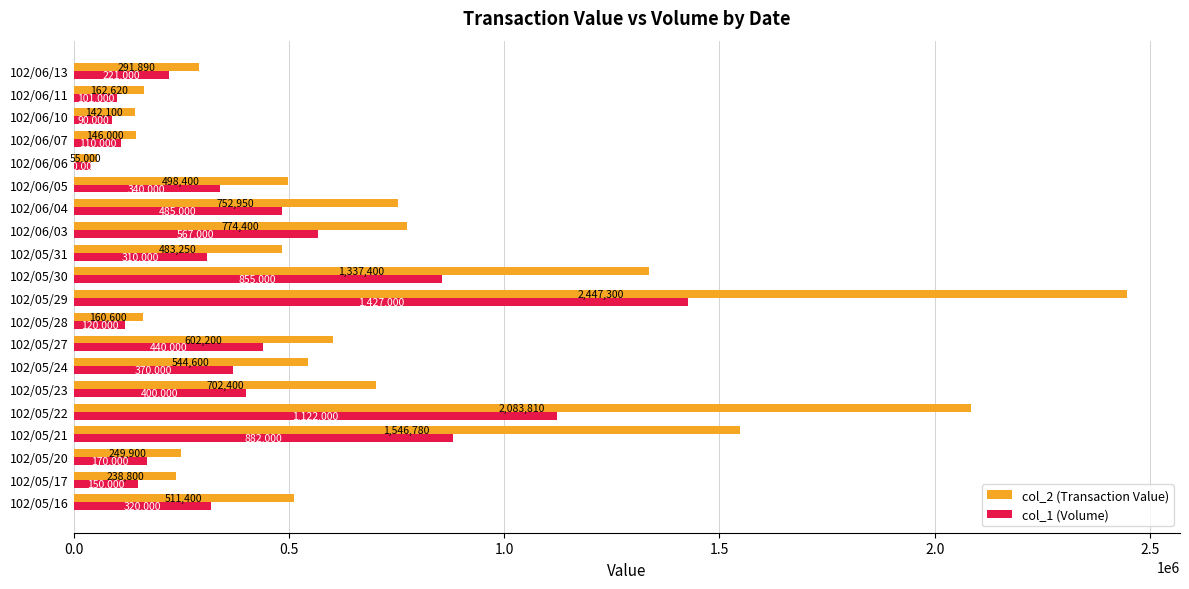

What is the maximum value shown in the chart?

2447300